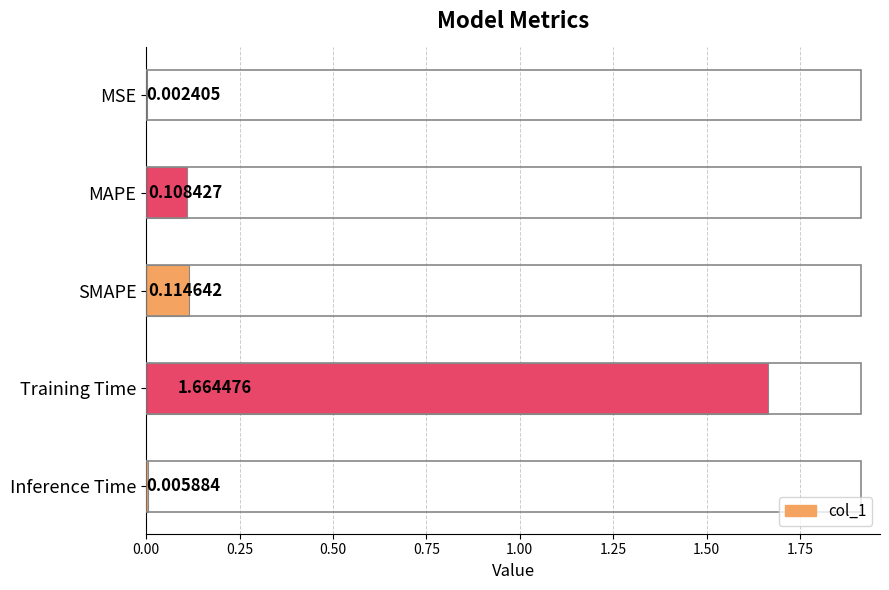

Which category has the highest value across all series?

Training Time